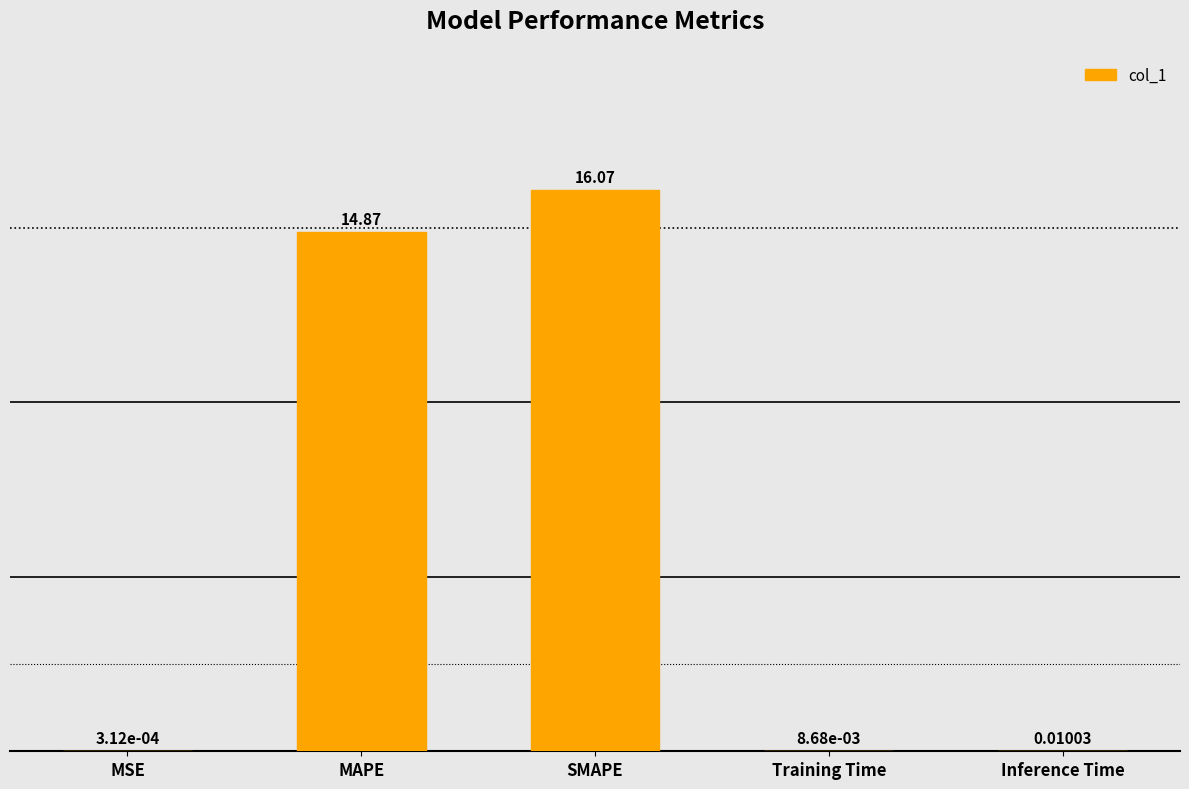

Between SMAPE and MSE, which is larger?

SMAPE